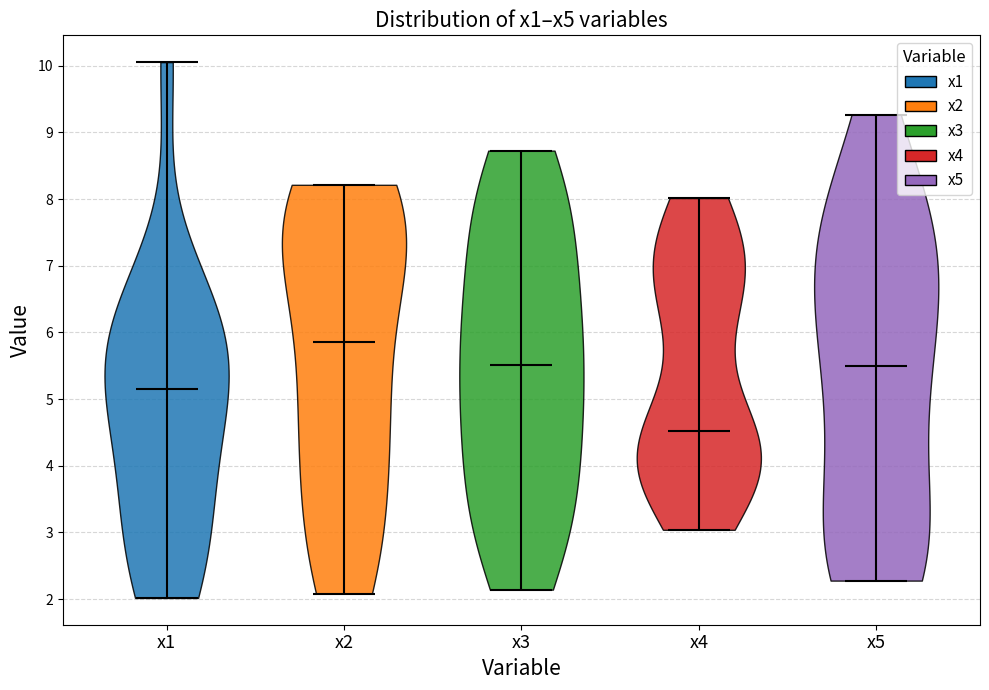

Which violin has the lowest median line?

x4